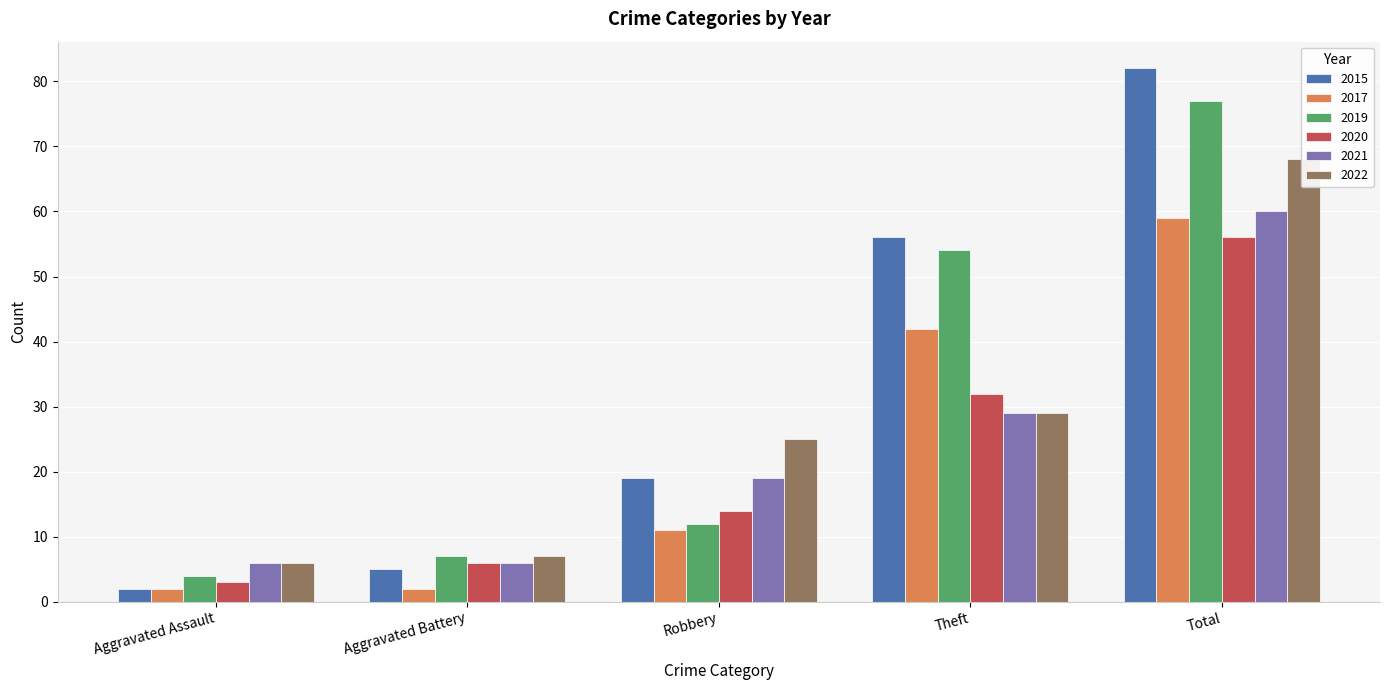

What is the difference between the highest and lowest values at Total?

26